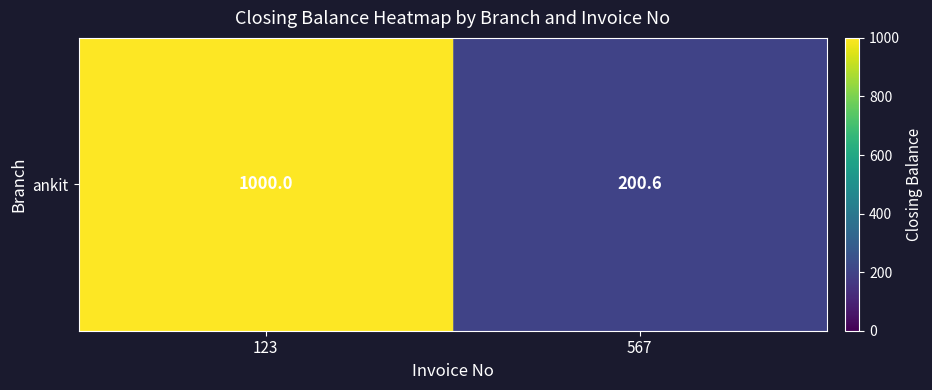

The chart shows a value of 200.6 at 567. True or false?

True